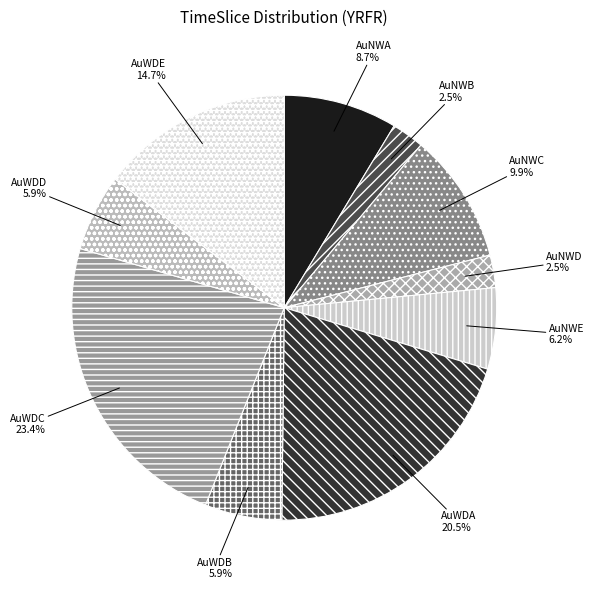

Which has a higher value, AuWDE or AuWDC?

AuWDC